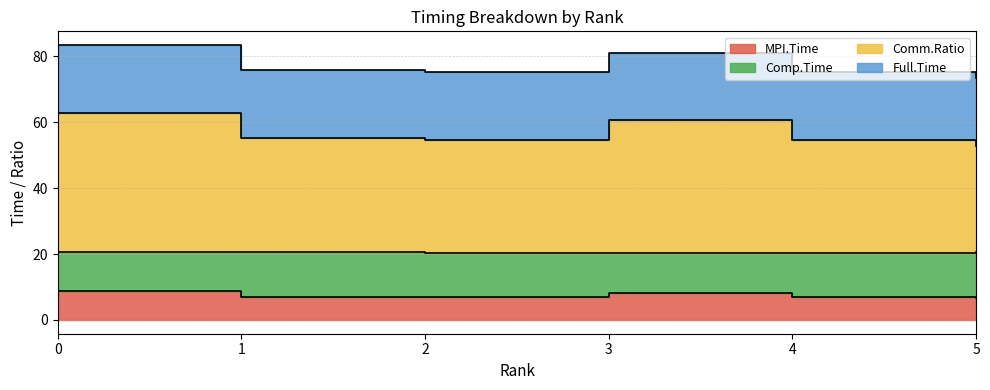

At how many categories does at least one series exceed 13?

6